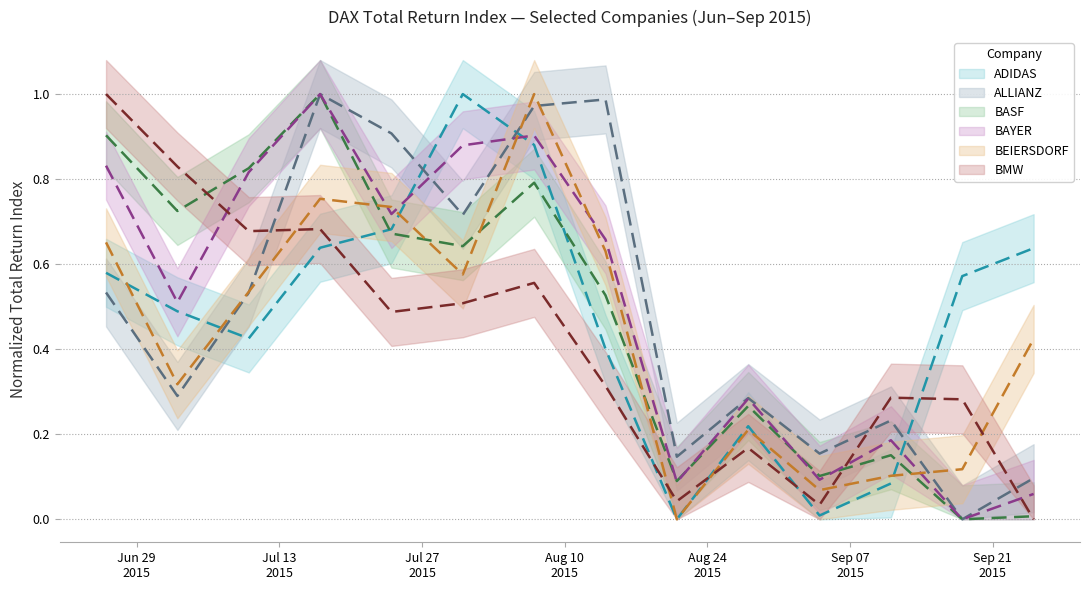

What is the label of the 12th point from the left?

2015-09-11